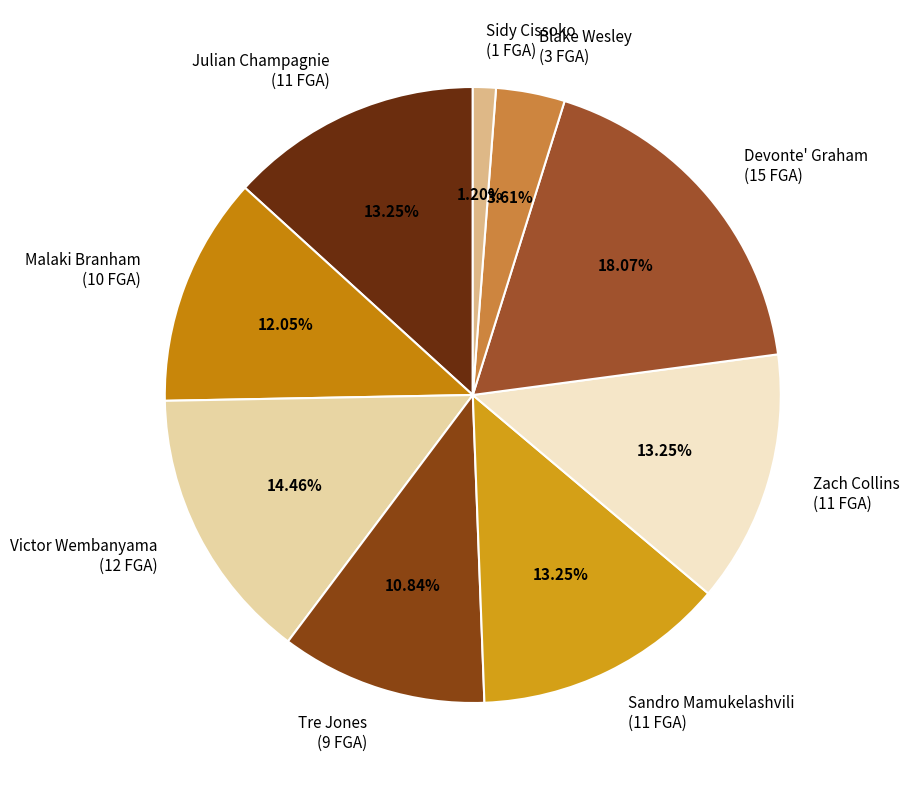

Is the sum of Tre Jones and Malaki Branham greater than half?

No